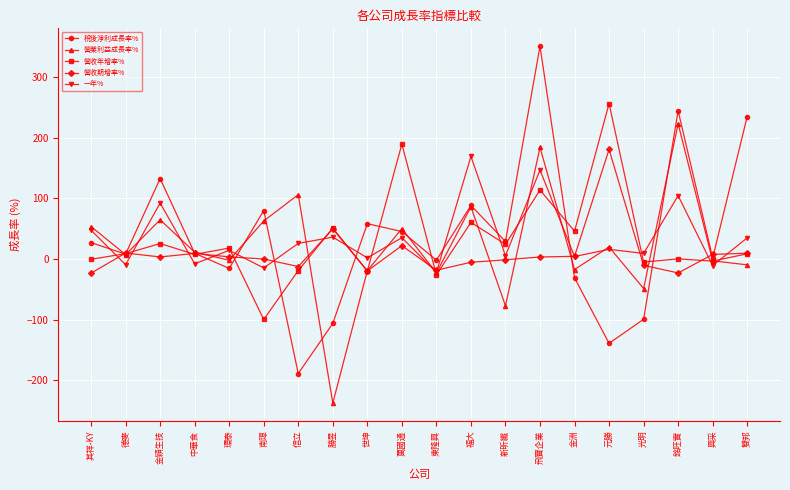

What is the lowest value of the 一年% series?

-22.0